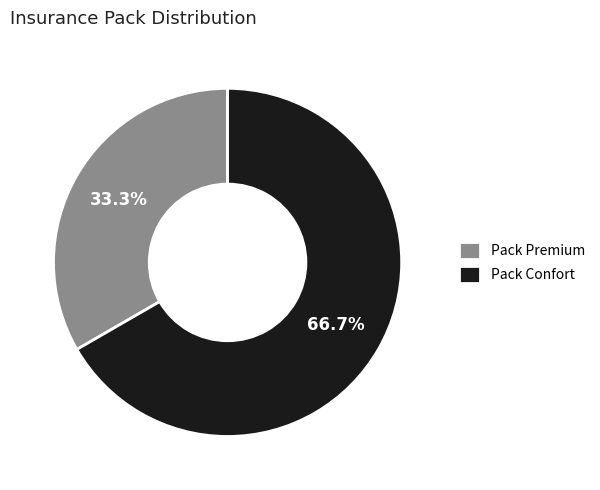

Which slice is the smallest?

Pack Premium